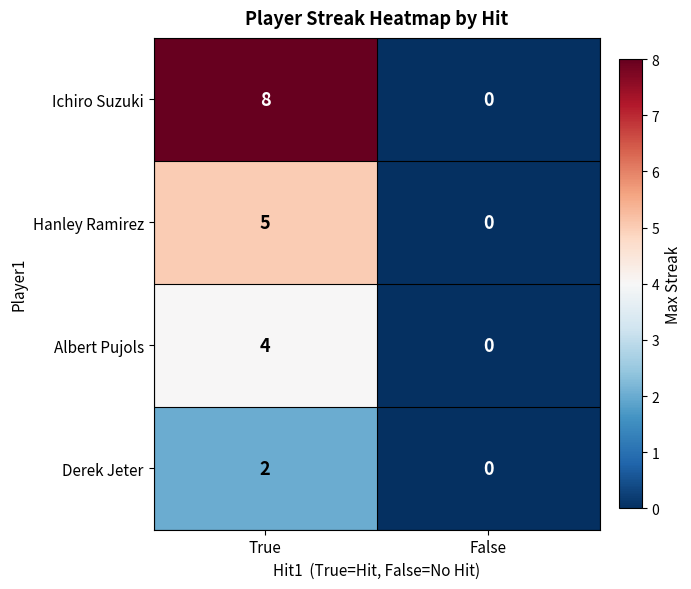

Which series has the widest spread of values?

Ichiro Suzuki